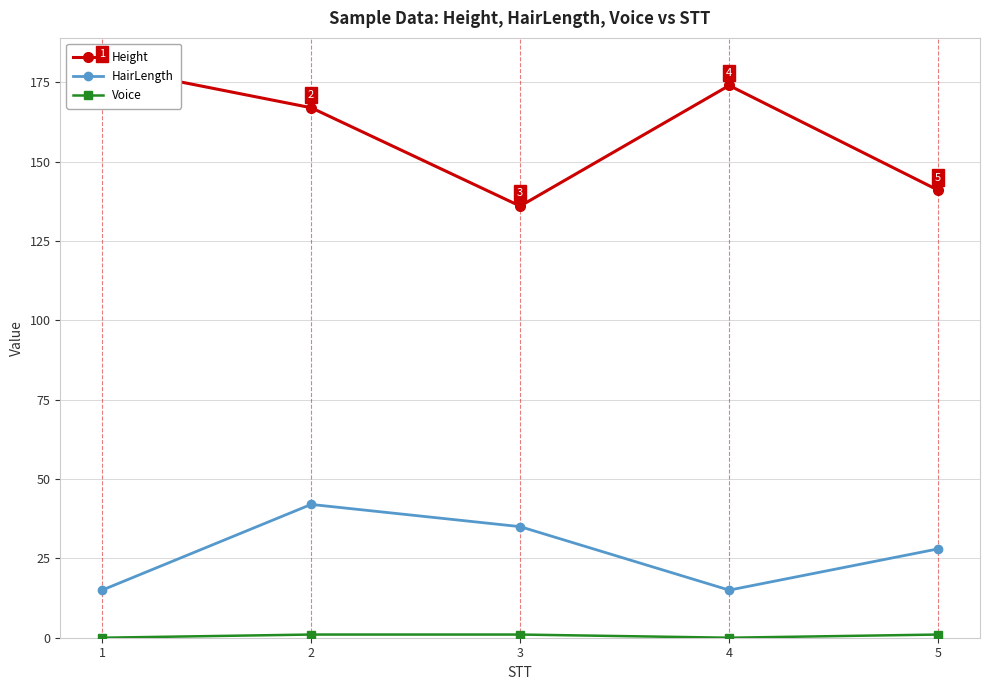

What is the average value of the Voice series?

1